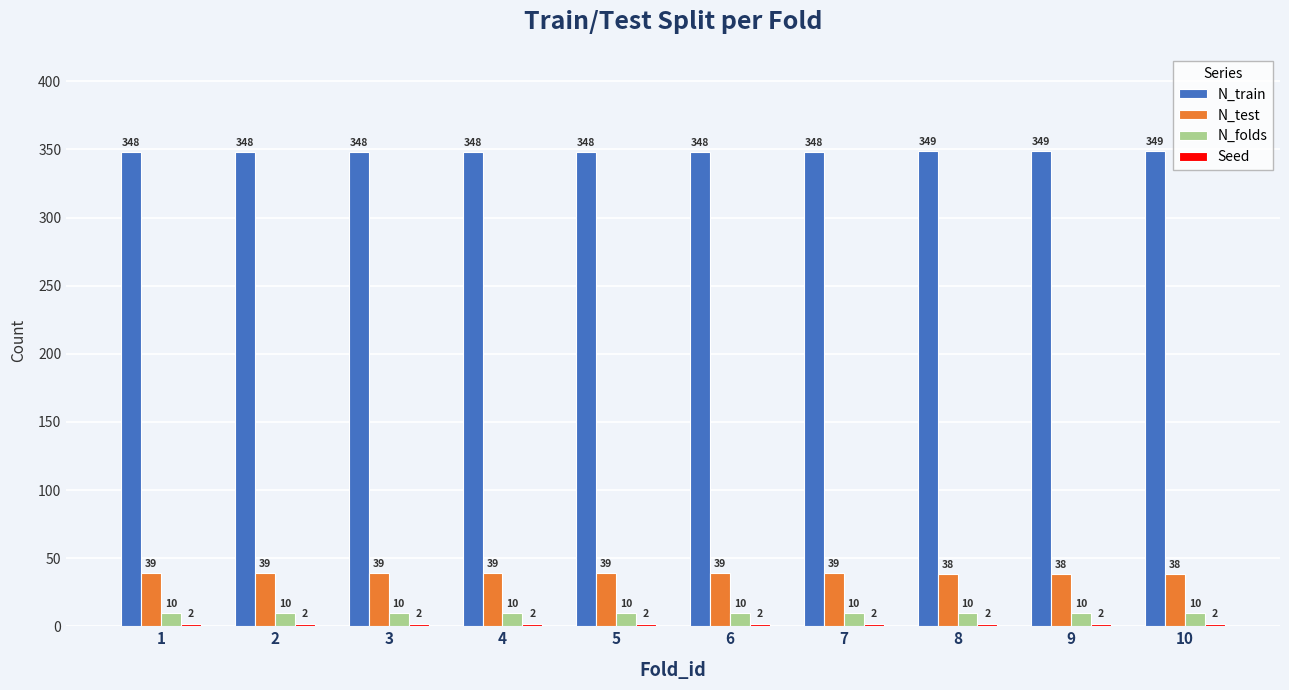

What is the difference between the maximum and second lowest values in the N_train series?

1